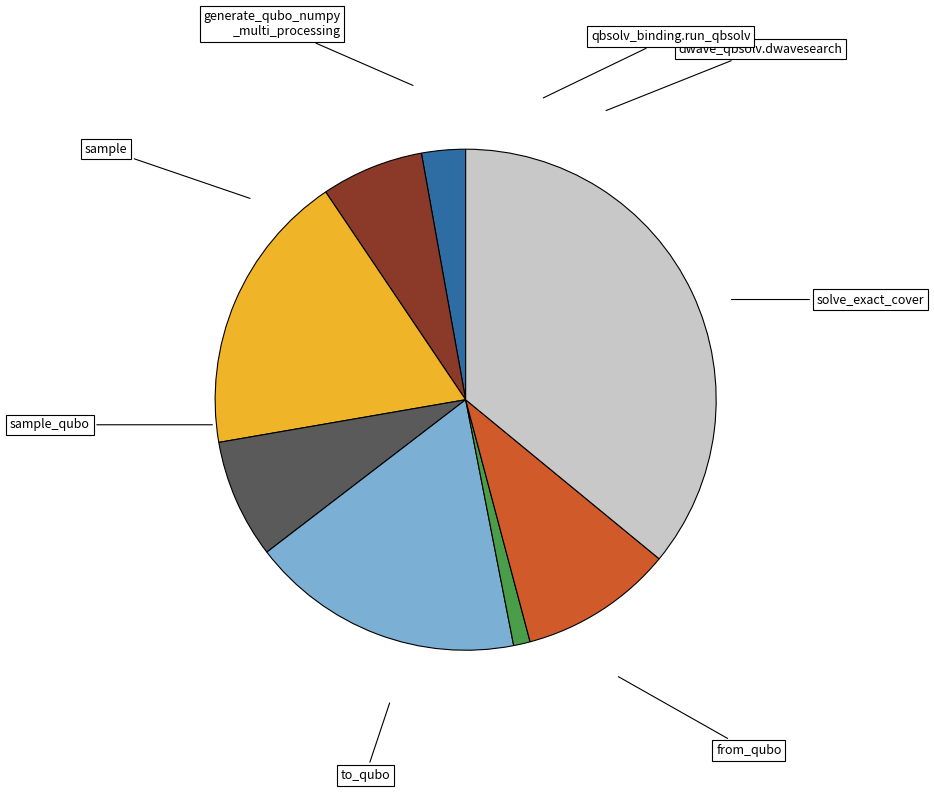

Does any single category account for the majority?

No